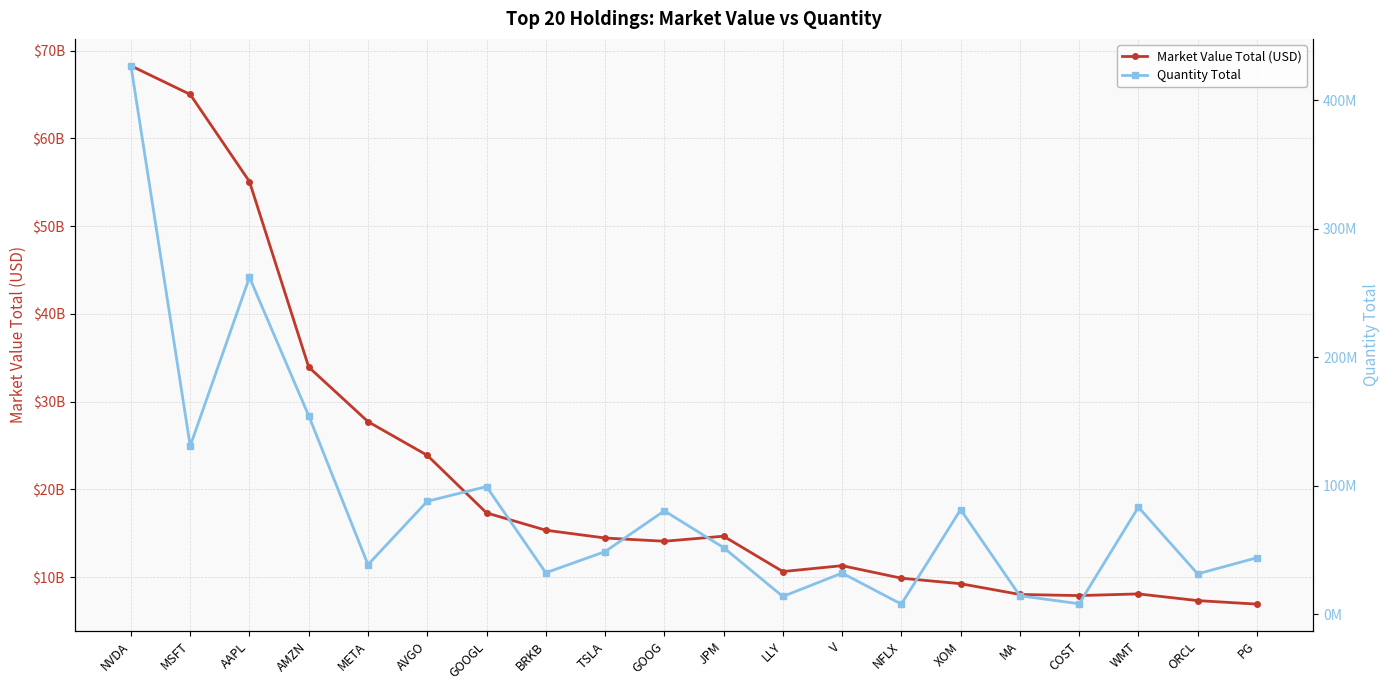

True or false: Quantity Total and Market Value Total (USD) intersect in this chart.

False